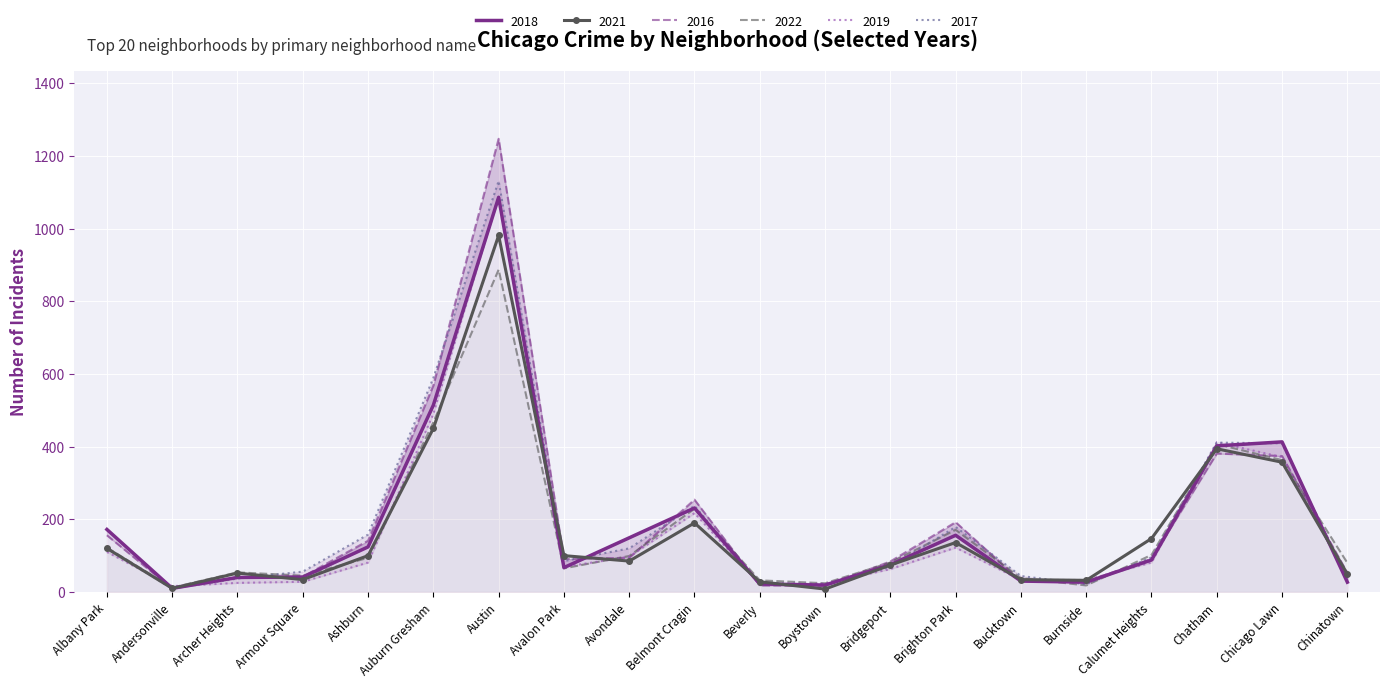

The 2022 series shows 54 at Archer Heights. True or false?

True